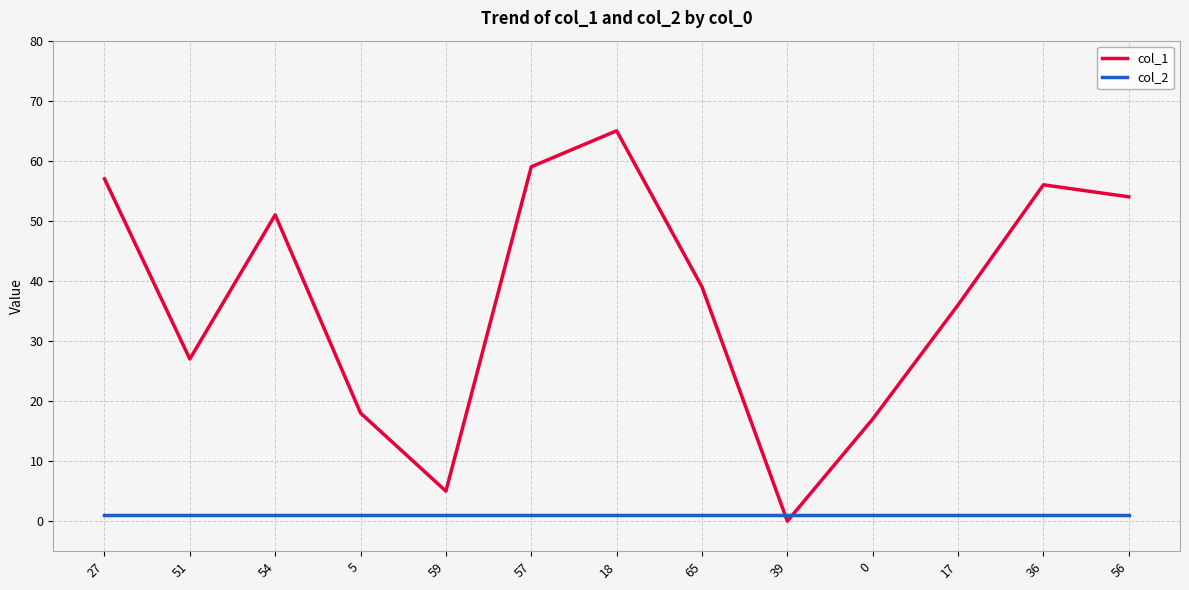

List the labels in order of col_1 value, largest first.

18, 57, 27, 36, 56, 54, 65, 17, 51, 5, 0, 59, 39